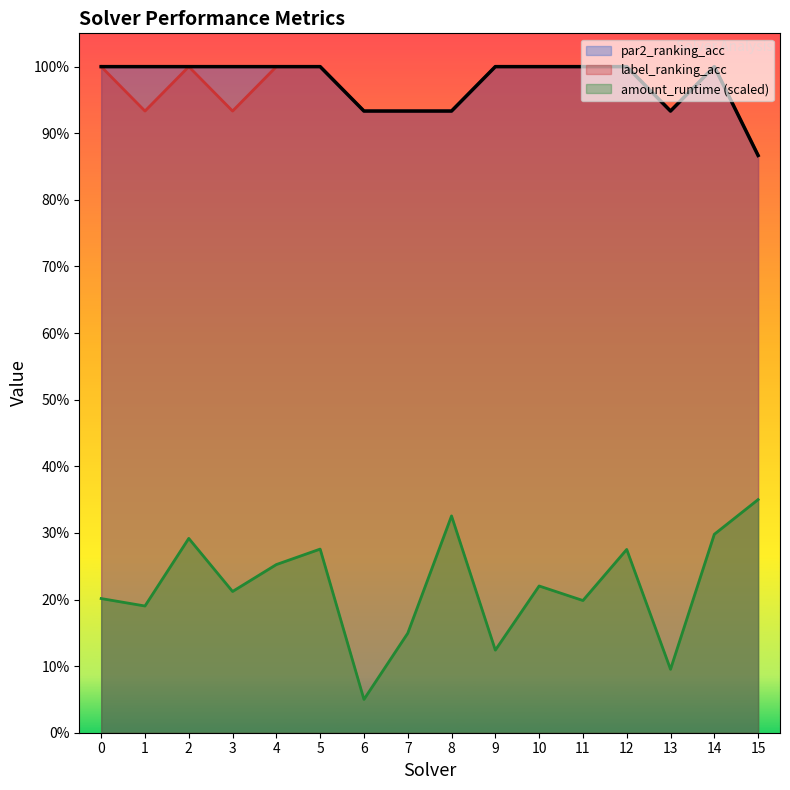

How many categories are shown in the chart?

16